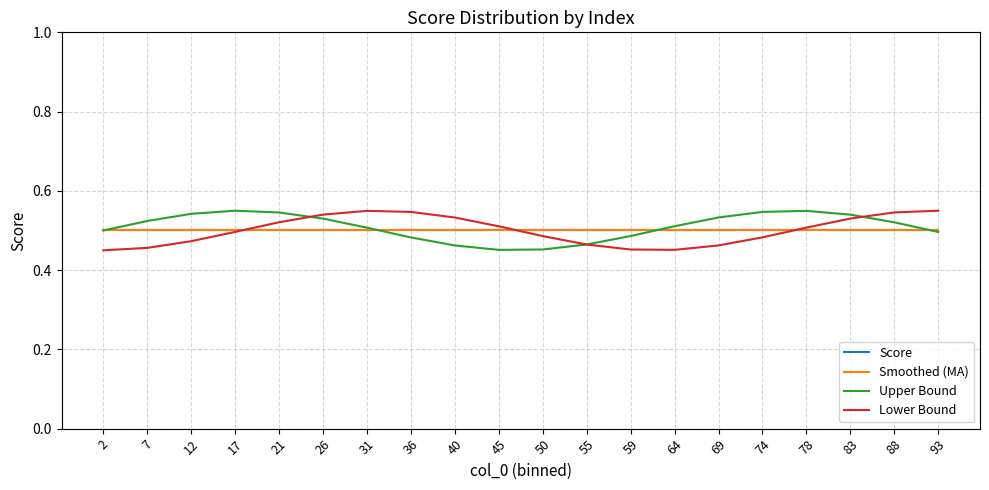

List the labels in order of Score value, smallest first.

2, 7, 12, 17, 21, 26, 31, 36, 40, 45, 50, 55, 59, 64, 69, 74, 78, 83, 88, 93